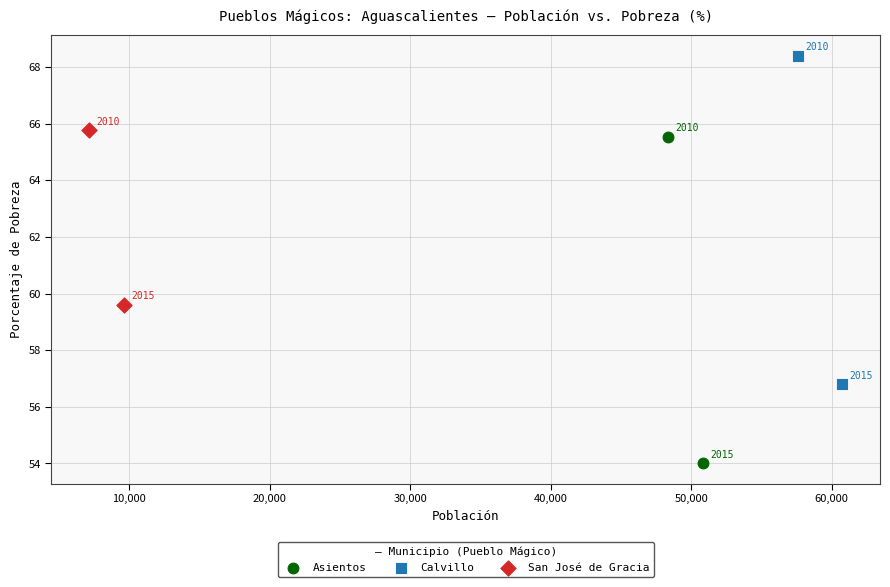

Which series reaches the maximum Y coordinate?

Calvillo